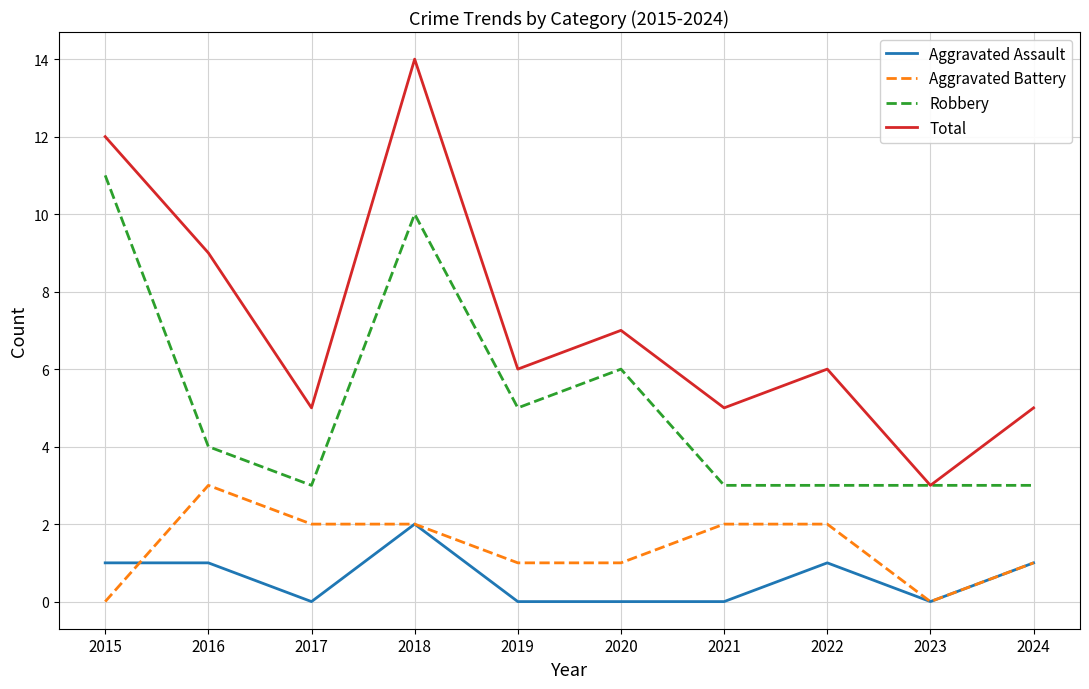

What are all the series names shown in the legend?

Aggravated Assault, Aggravated Battery, Robbery, Total